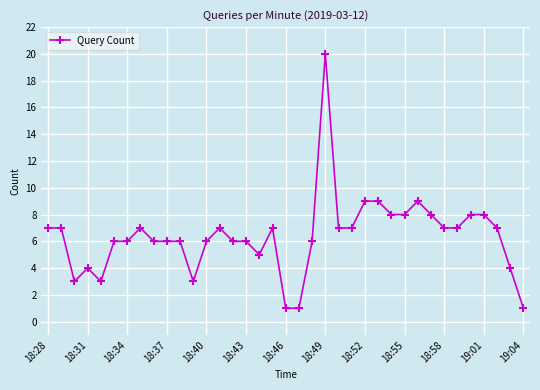

What is the difference between the second highest and minimum values?

8